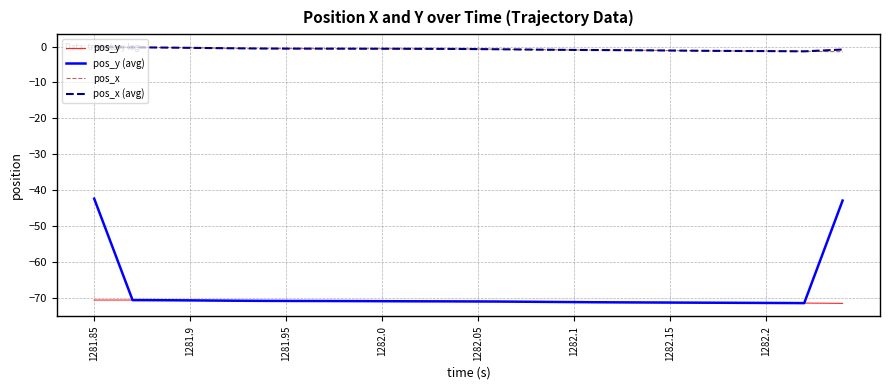

How many categories are shown in the chart?

40